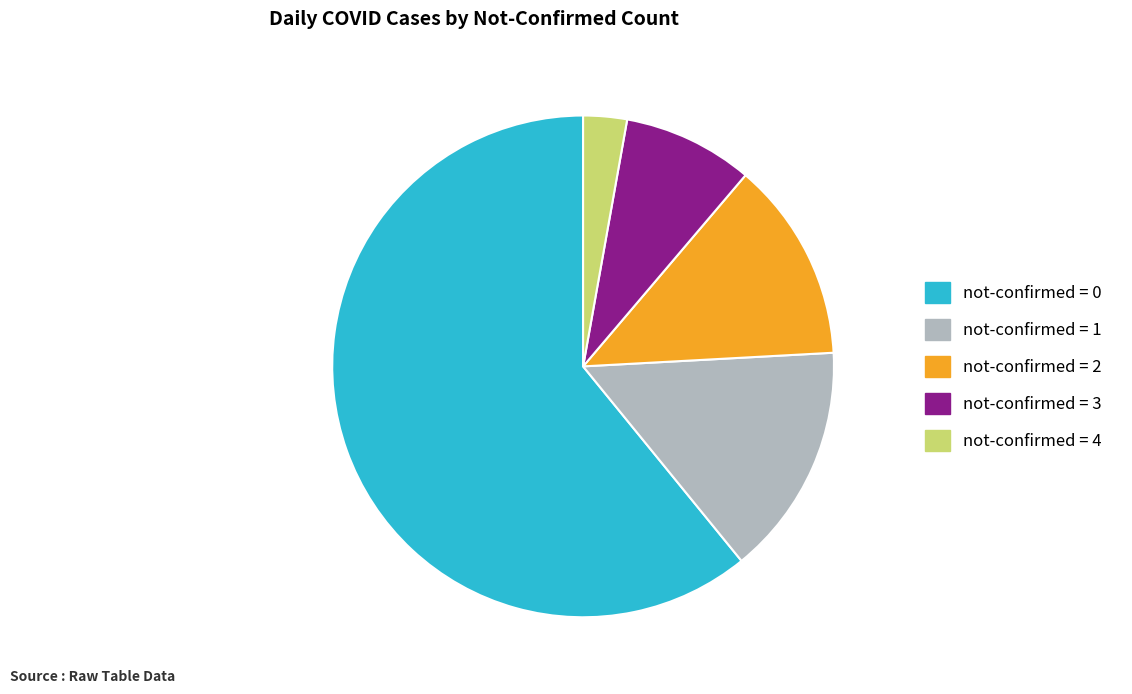

Does any single category account for the majority?

Yes